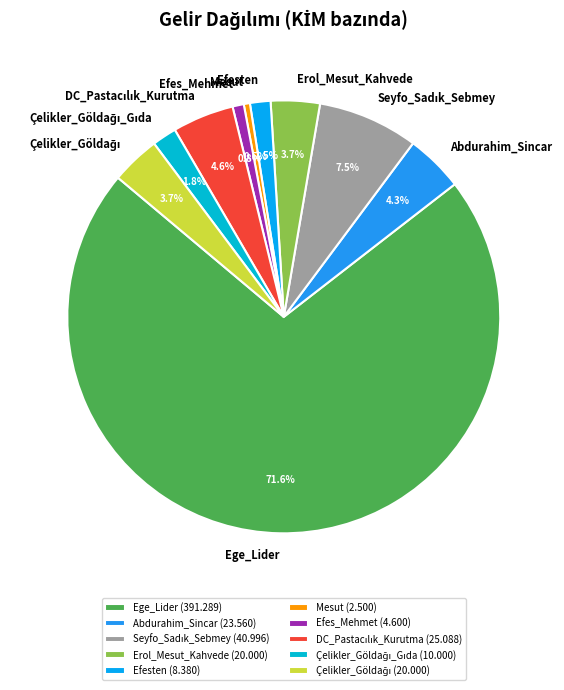

Is there any slice that represents more than half of the pie?

Yes